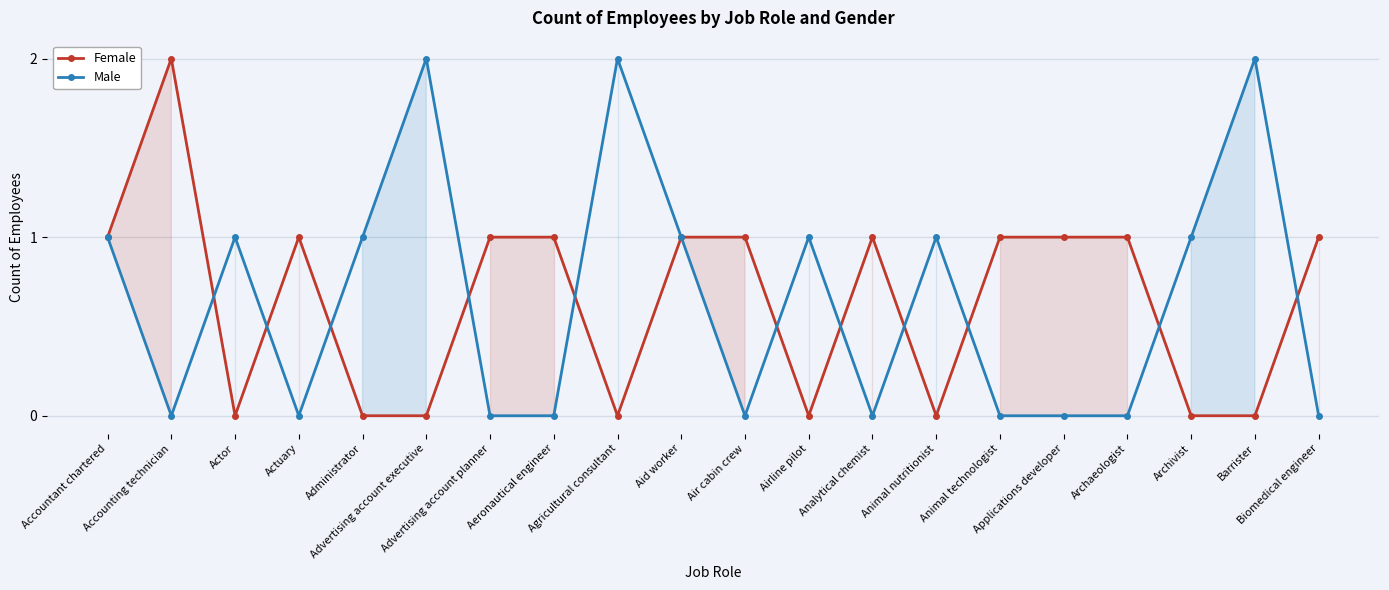

How many times do Male and Female cross each other?

11